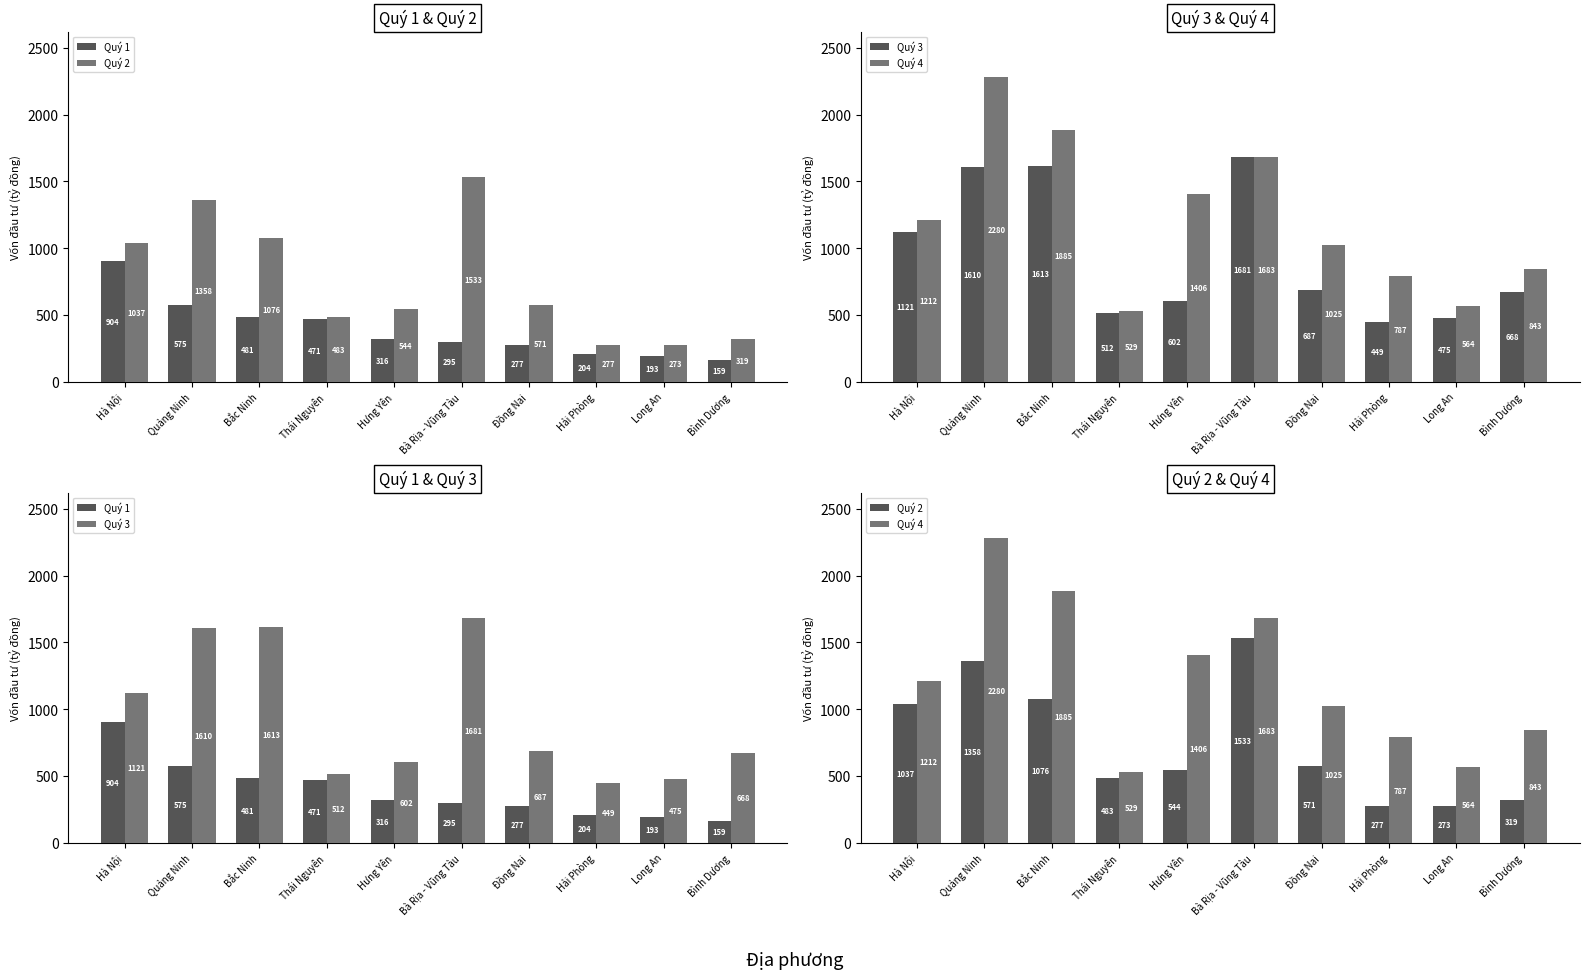

Rank the categories by Quý 4 value from lowest to highest.

Thái Nguyên, Long An, Hải Phòng, Bình Dương, Đồng Nai, Hà Nội, Hưng Yên, Bà Rịa - Vũng Tàu, Bắc Ninh, Quảng Ninh